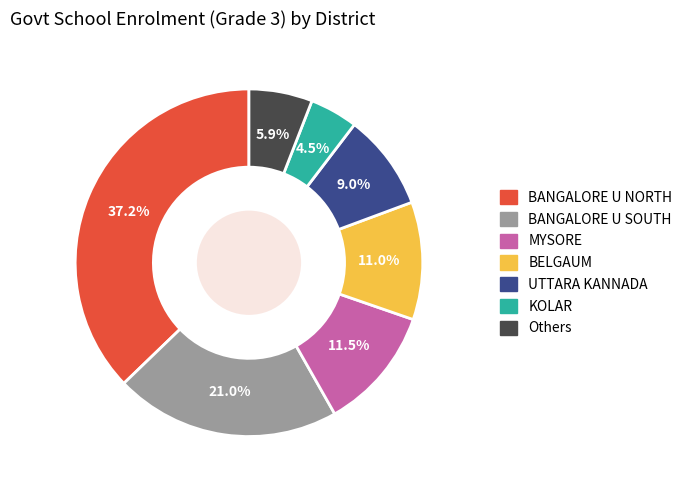

Is there any slice that represents more than half of the pie?

No